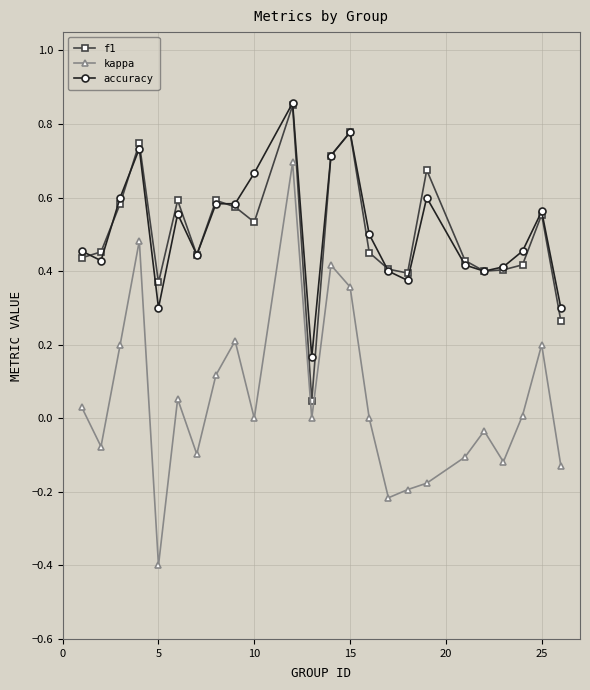

True or false: kappa and accuracy cross at least once.

False